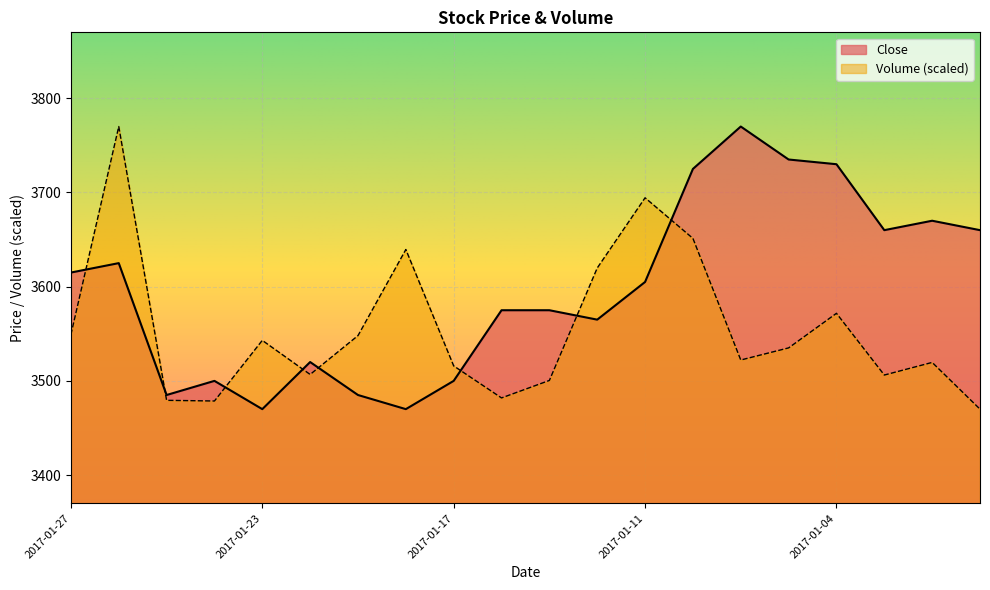

What value does the Volume series have at 2017-01-26?

3770.0